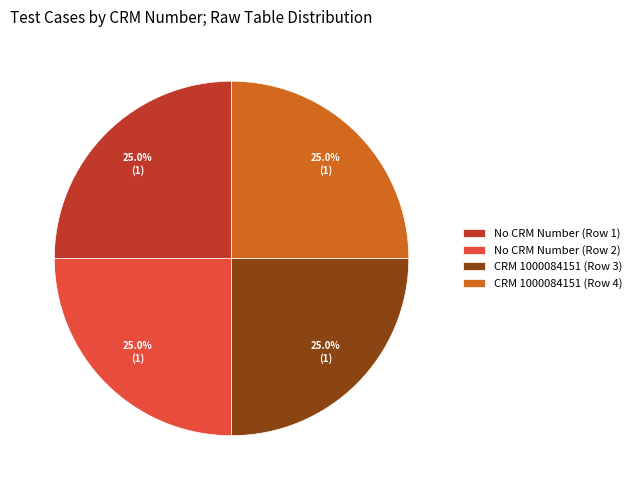

Does CRM 1000084151 (Row 4) represent more than half of the total?

No